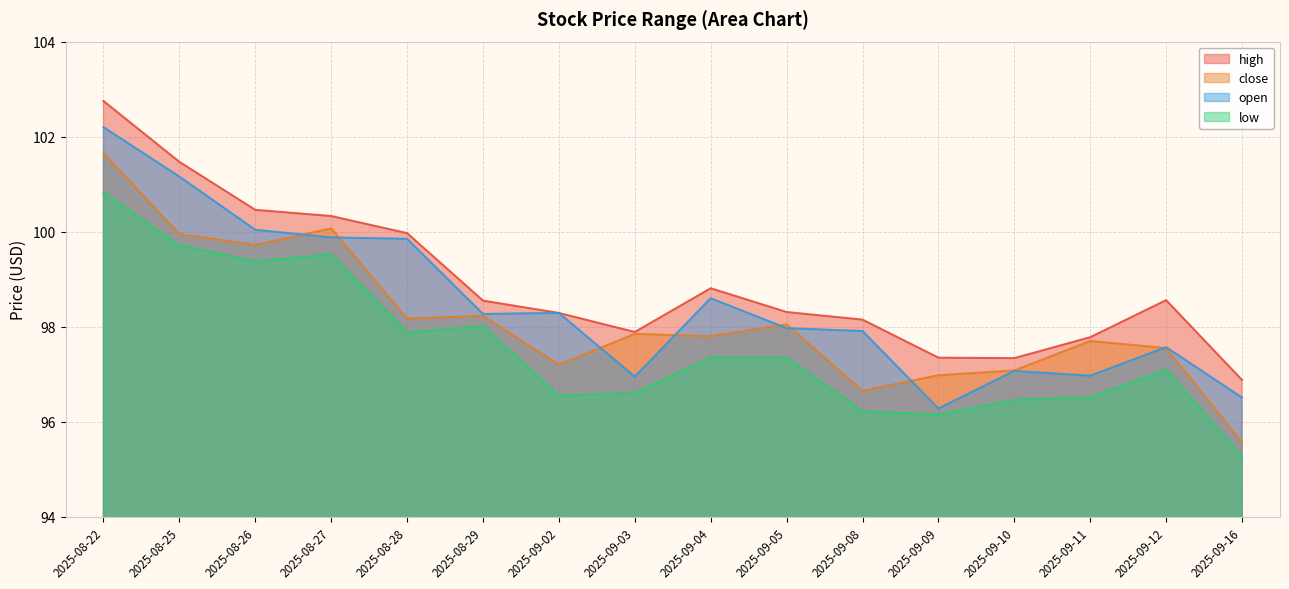

True or false: open and high intersect in this chart.

False